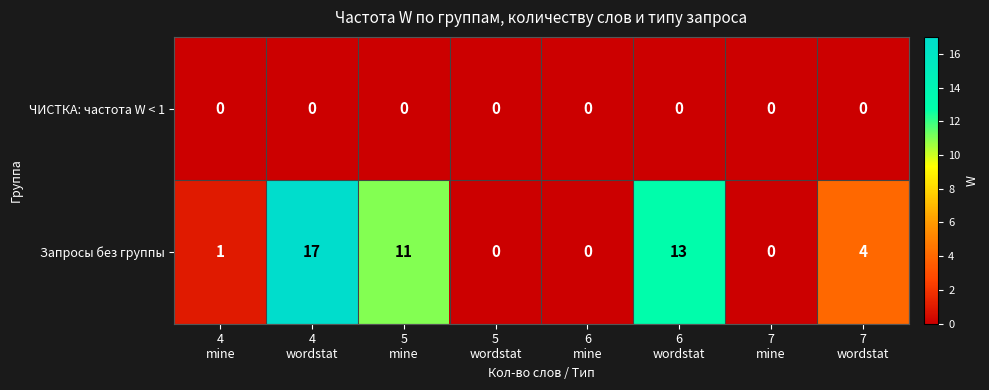

What is the difference between the second highest and second lowest values in the Запросы без группы series?

13